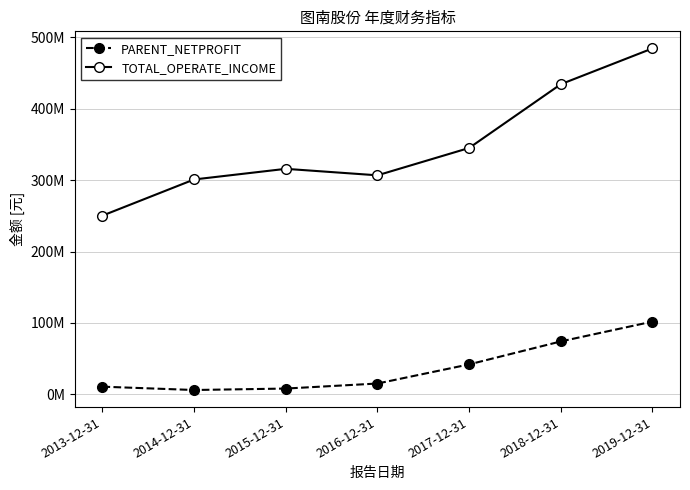

At which label does TOTAL_OPERATE_INCOME reach its peak?

2019-12-31